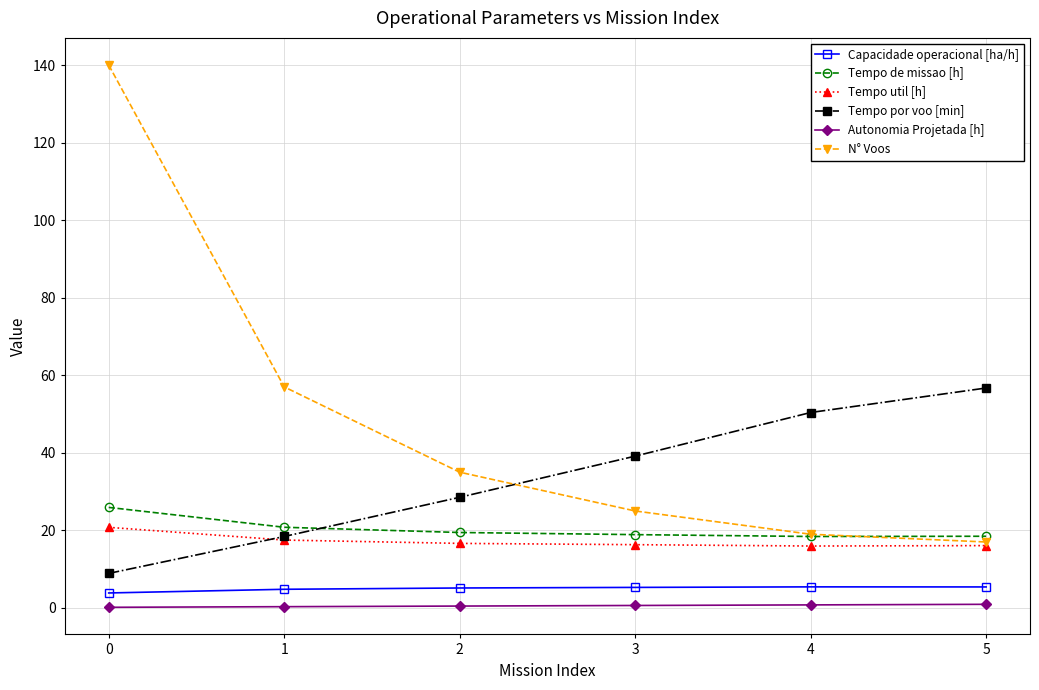

The value of Tempo por voo [min] at 1 is 18.4. True or false?

True